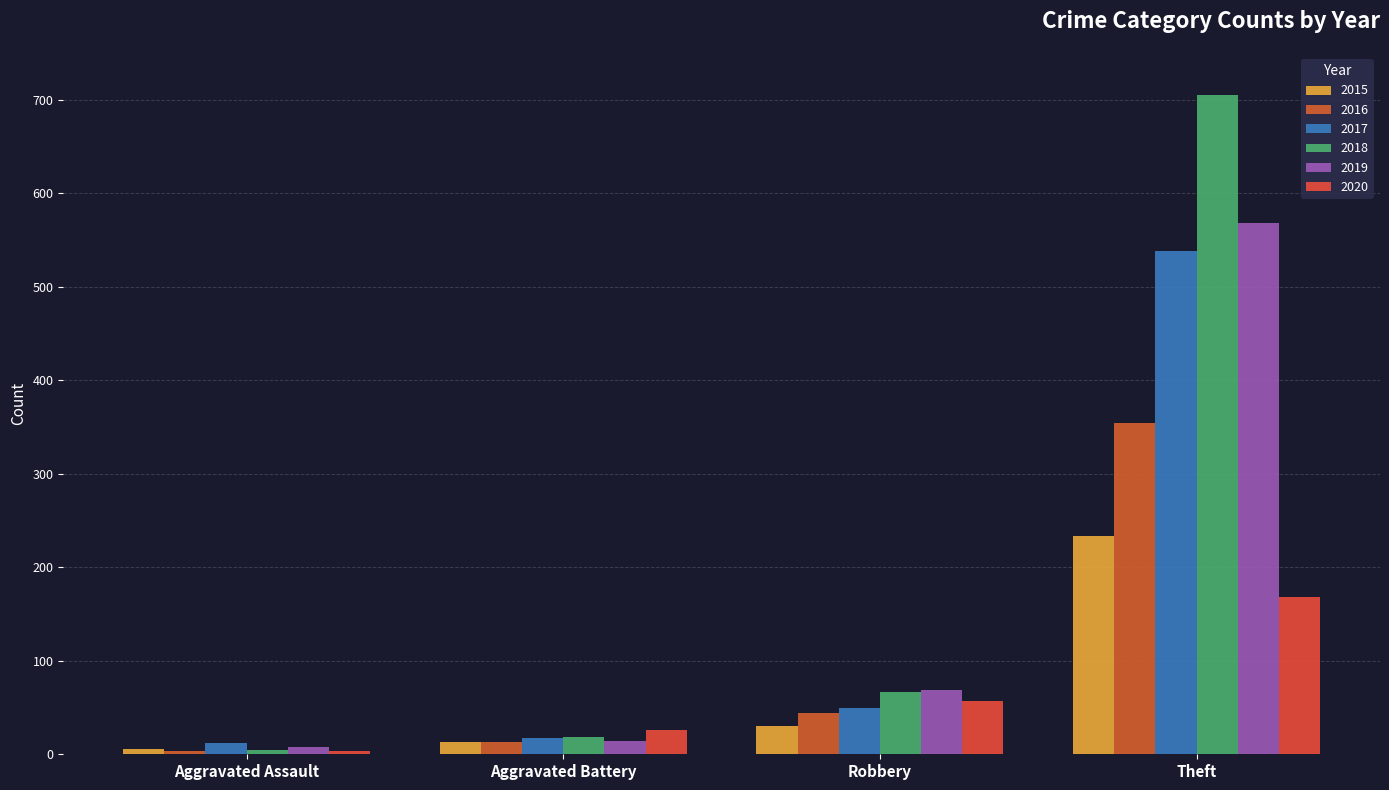

Between Aggravated Assault and Robbery, which series saw the biggest shift?

2018